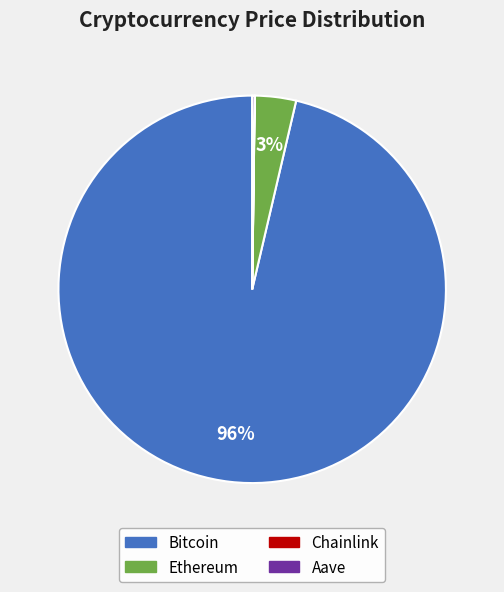

True or false: Ethereum accounts for 9% of the total.

False